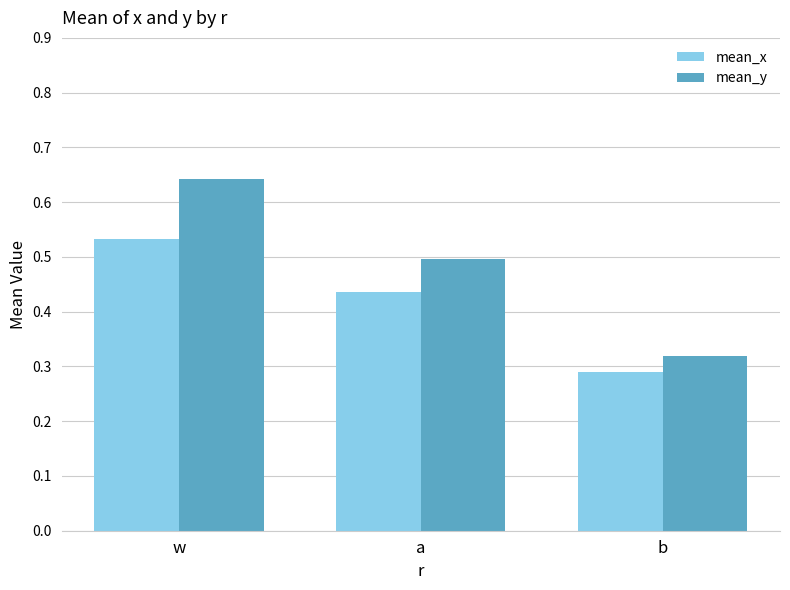

Which series has the widest spread of values?

mean_y